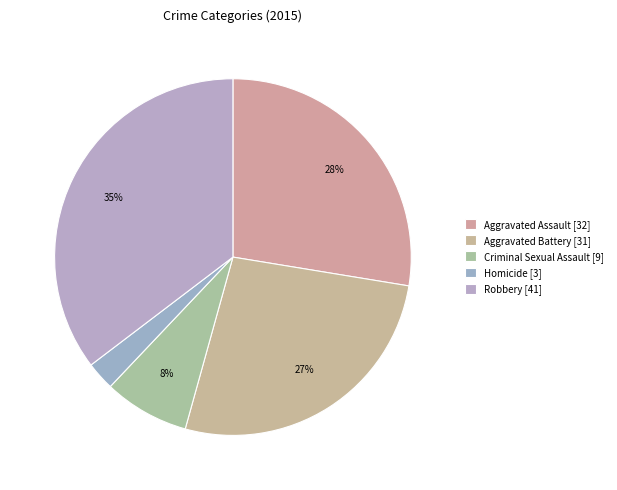

To the nearest percent, what percentage of the pie is Aggravated Battery?

27%